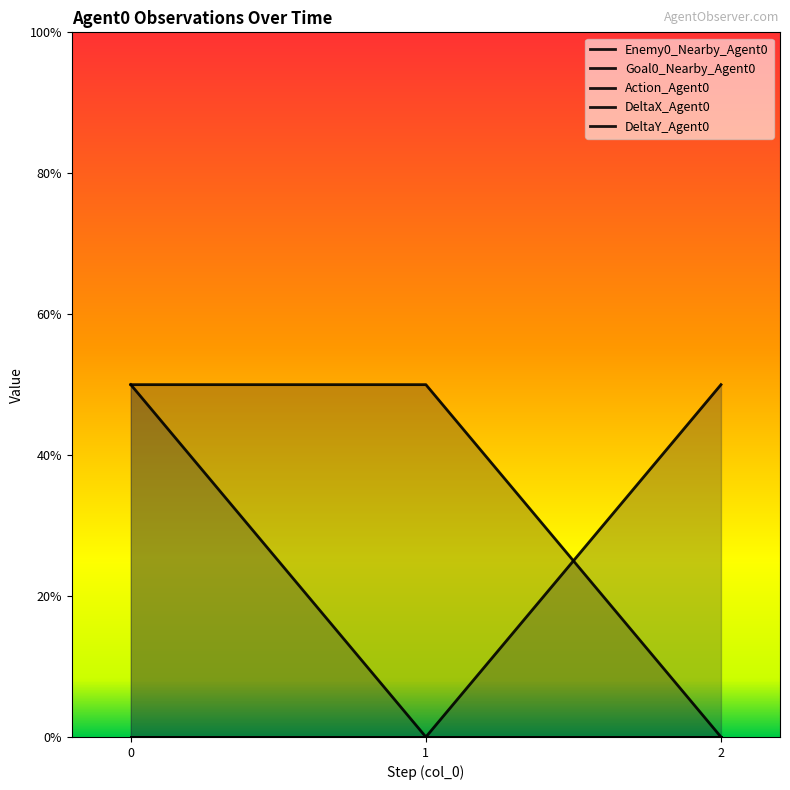

What are all the series names shown in the legend?

Enemy0_Nearby_Agent0, Goal0_Nearby_Agent0, Action_Agent0, DeltaX_Agent0, DeltaY_Agent0